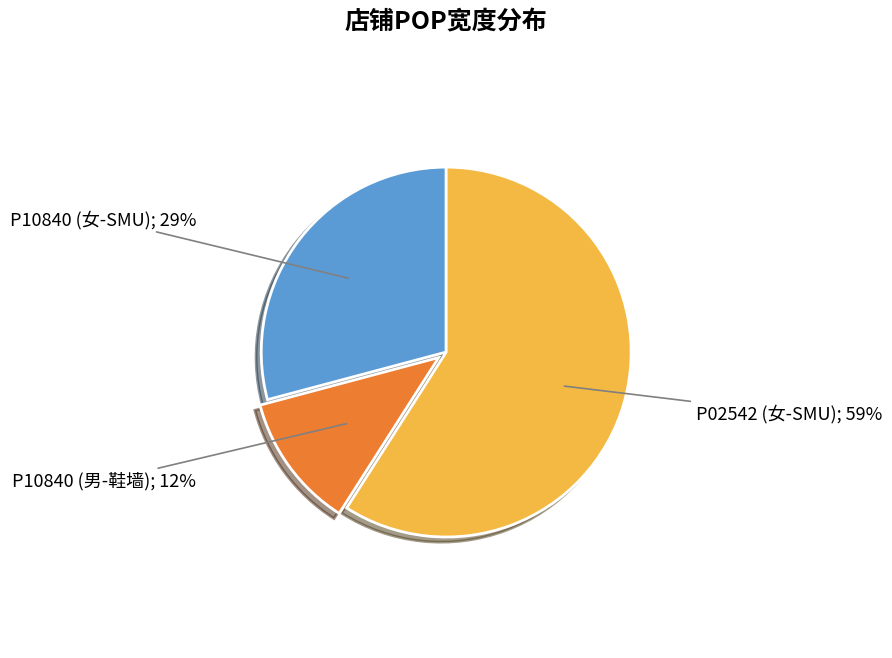

Which slice is the smallest?

P10840 (男-鞋墙)